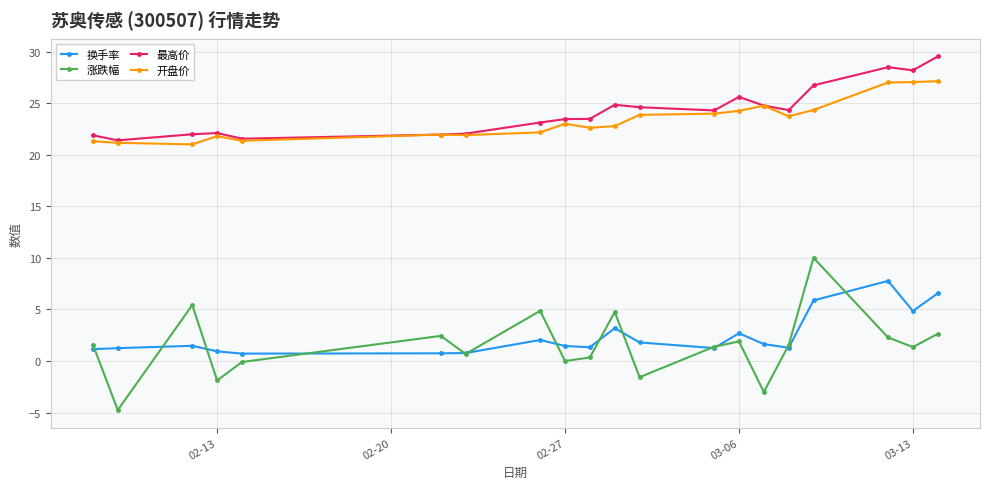

In 涨跌幅, how many points are lower than both neighbors (excluding endpoints)?

7